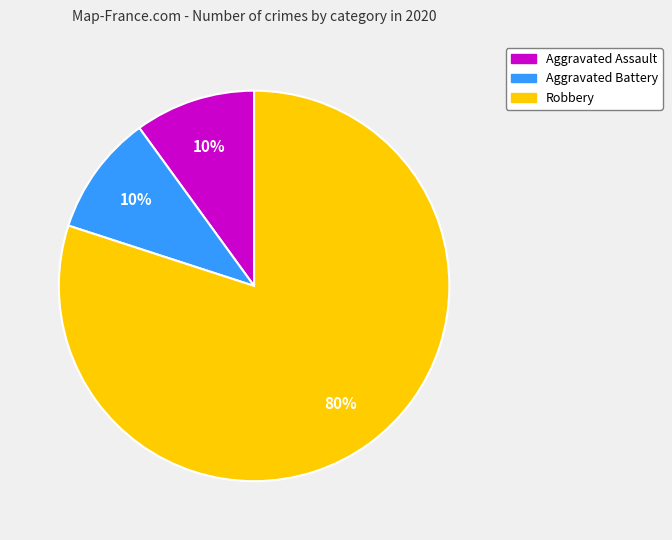

Is the sum of Robbery and Aggravated Assault greater than half?

Yes